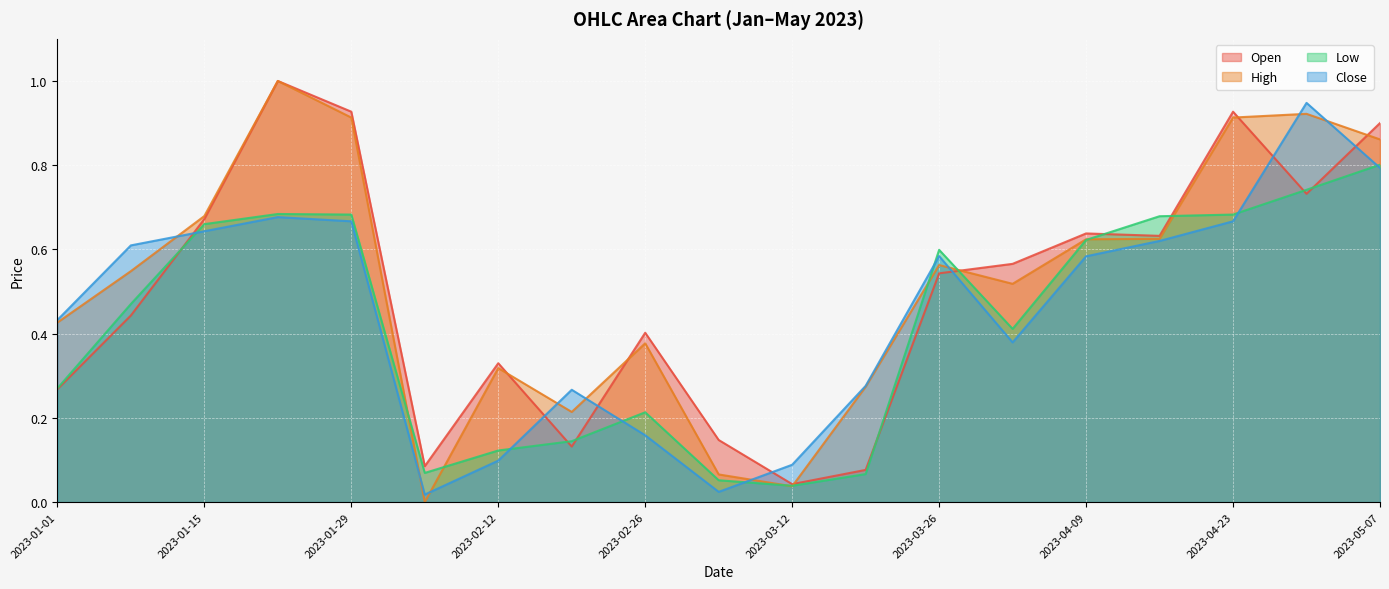

What is the spread (max minus min) of values at 2023-03-12?

0.1